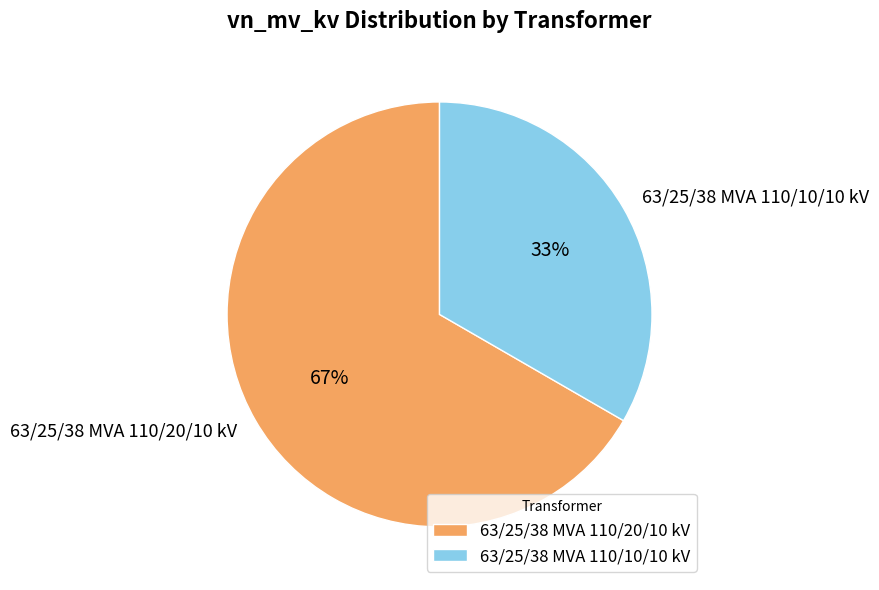

Between 63/25/38 MVA 110/10/10 kV and 63/25/38 MVA 110/20/10 kV, which is larger?

63/25/38 MVA 110/20/10 kV